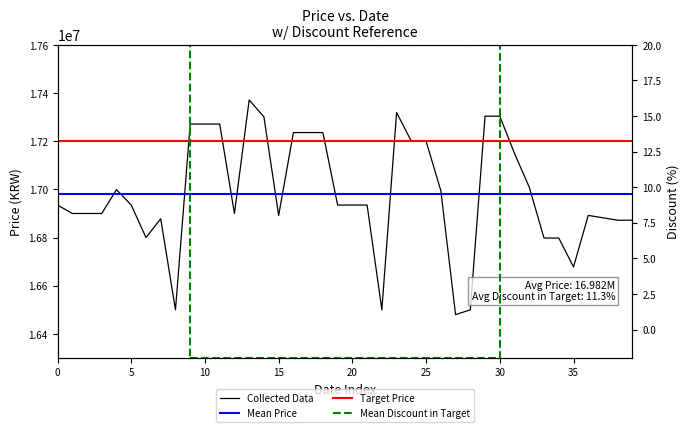

At how many categories does at least one series exceed 9697911?

40